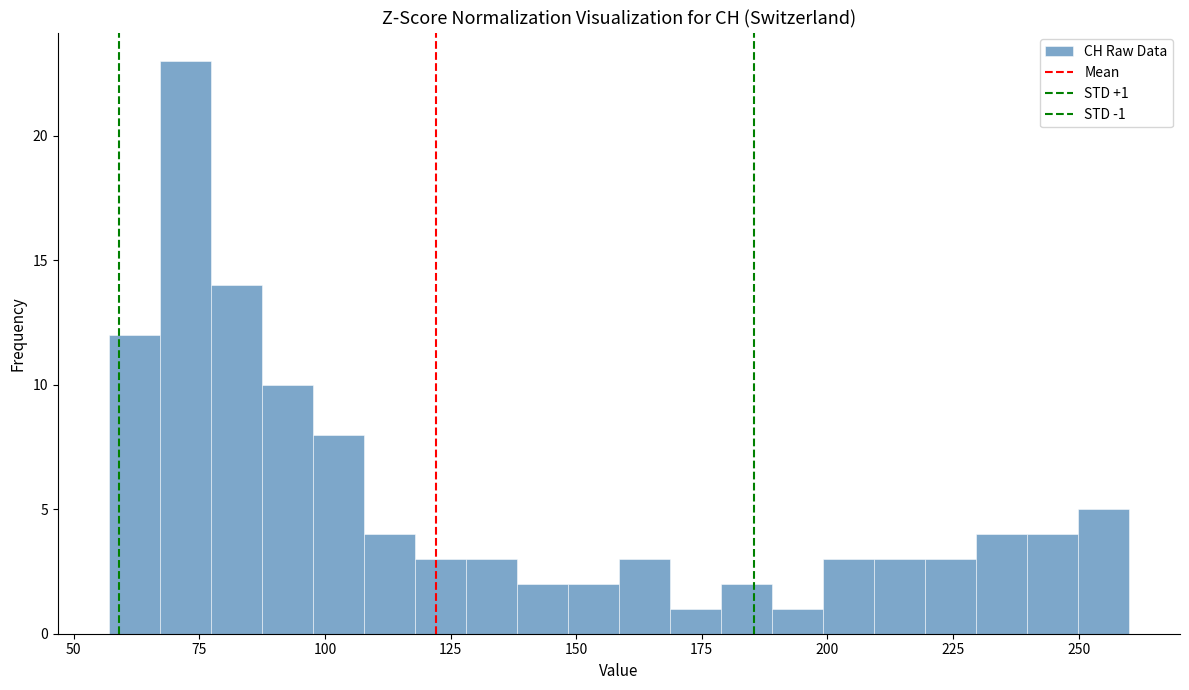

Read against the x-axis, roughly where is the centre of the tallest bar?

70